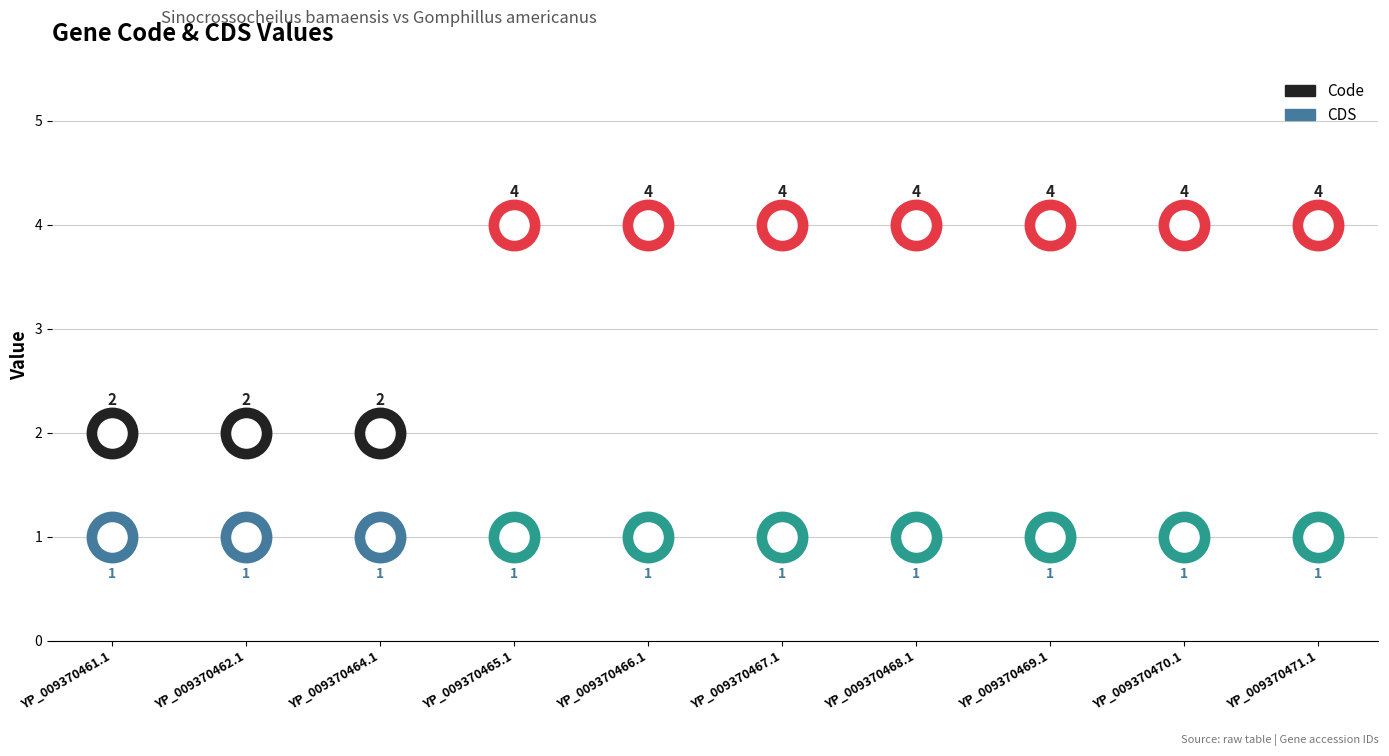

Is the value of CDS at YP_009370471.1 greater than the value of Code at YP_009370470.1?

No